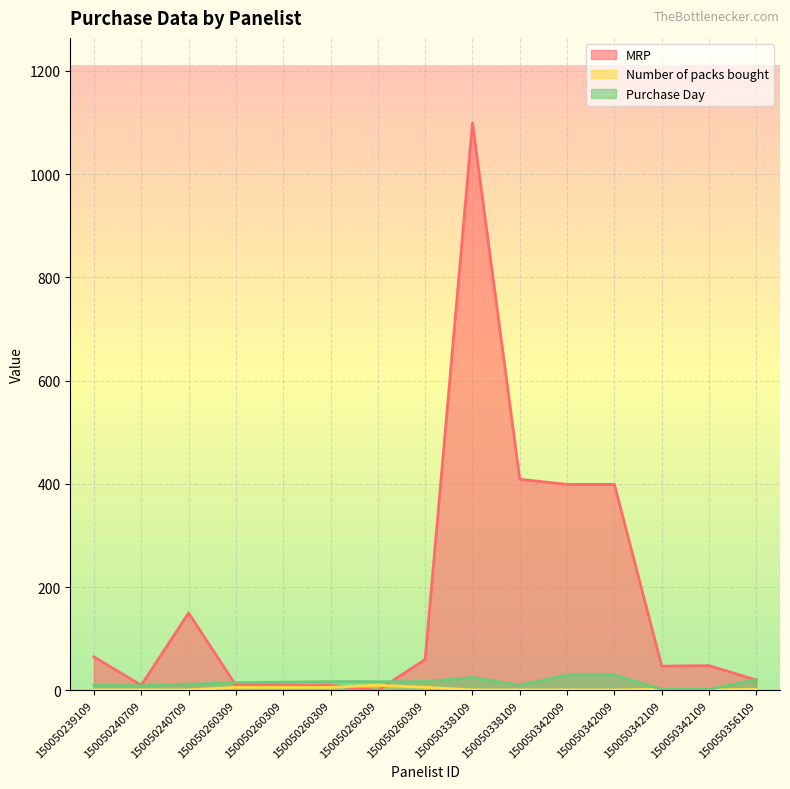

At which label does Purchase Day reach its peak?

150050342009